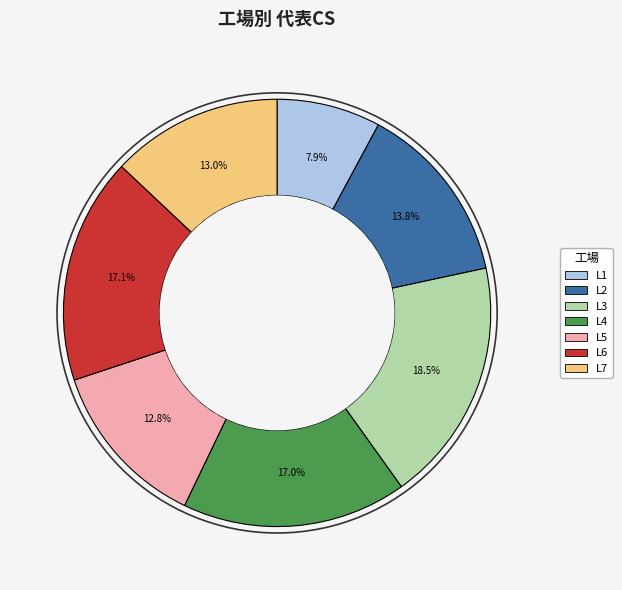

Is L7 the majority of the pie?

No